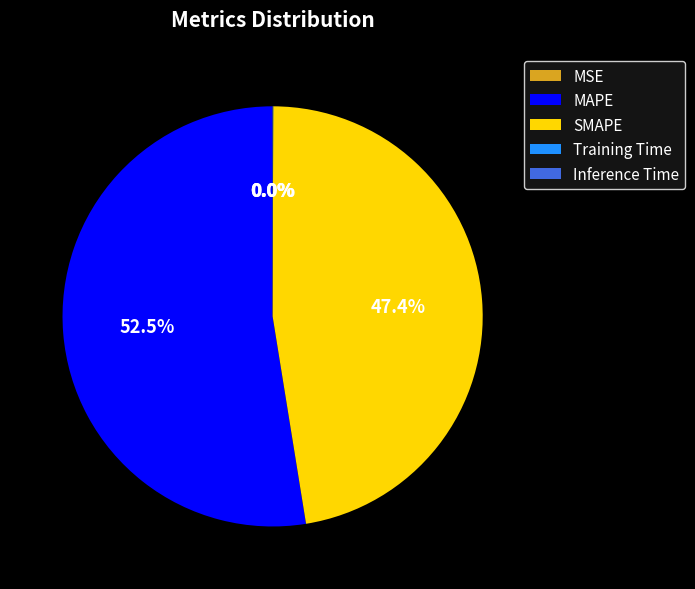

What portion of the pie excludes SMAPE?

52.6%